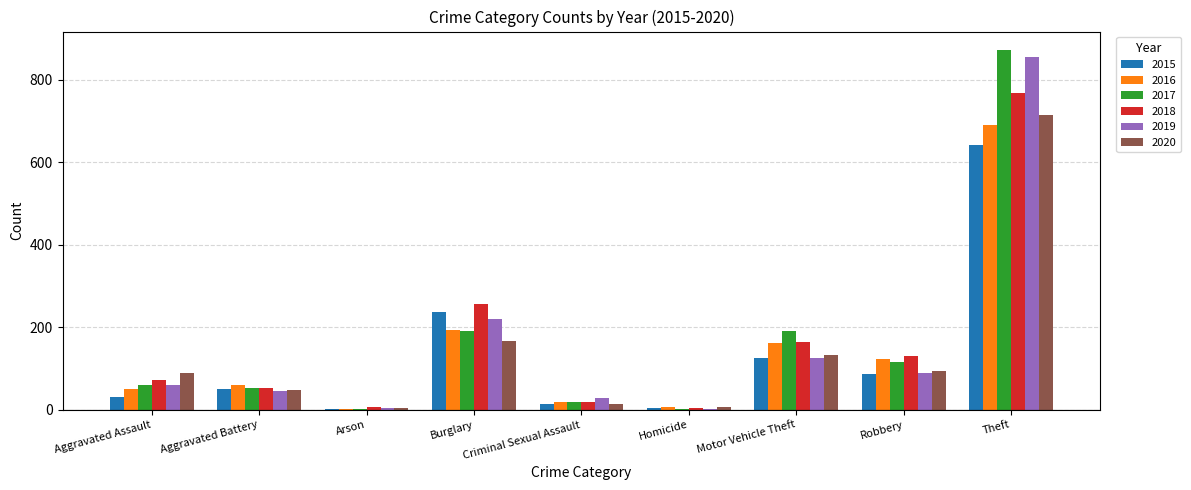

What is the total value across all series at Burglary?

1267